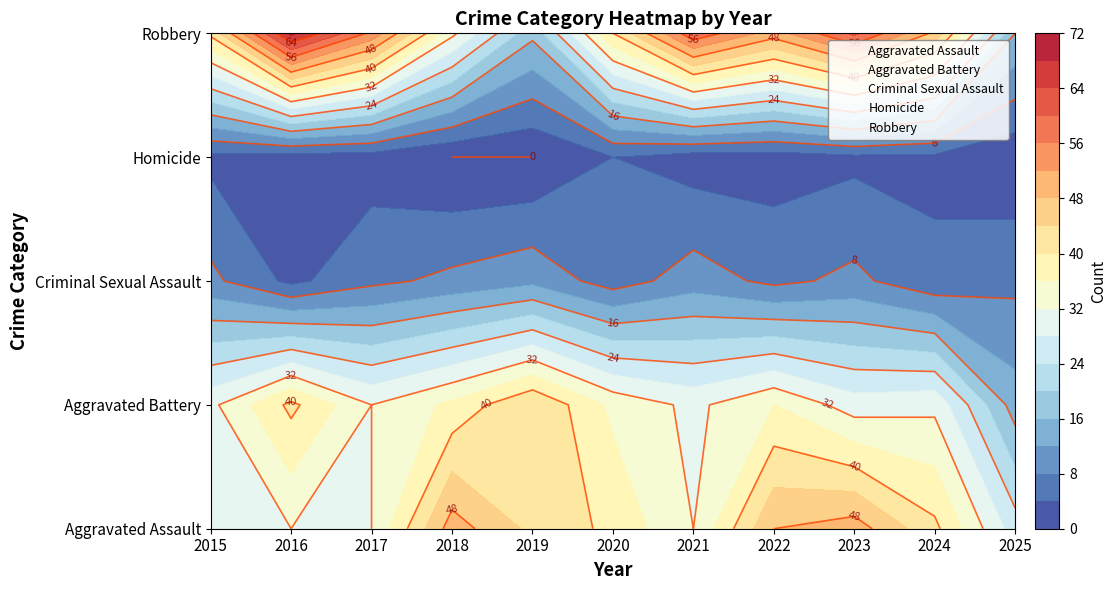

How many distinct data groups are displayed?

5